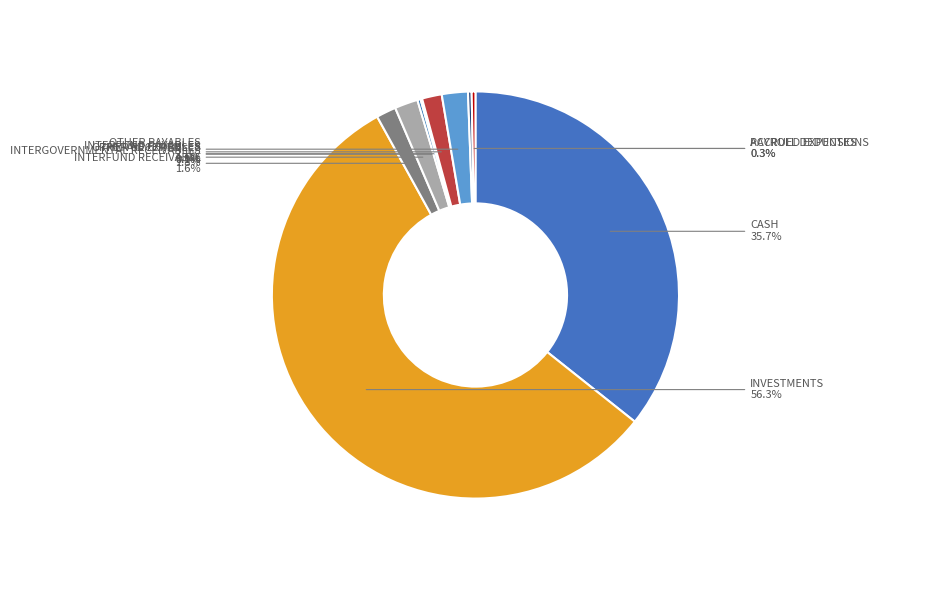

What is the largest slice in the pie chart?

INVESTMENTS